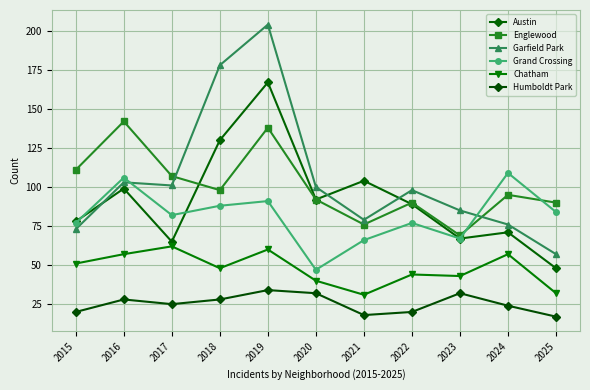

Reading right to left, list all the values displayed in this chart.

Austin: 48	71	67	89	104	92	167	130	65	99	78
Englewood: 90	95	69	90	76	92	138	98	107	142	111
Garfield Park: 57	76	85	98	79	100	204	178	101	103	73
Grand Crossing: 84	109	67	77	66	47	91	88	82	106	77
Chatham: 32	57	43	44	31	40	60	48	62	57	51
Humboldt Park: 17	24	32	20	18	32	34	28	25	28	20